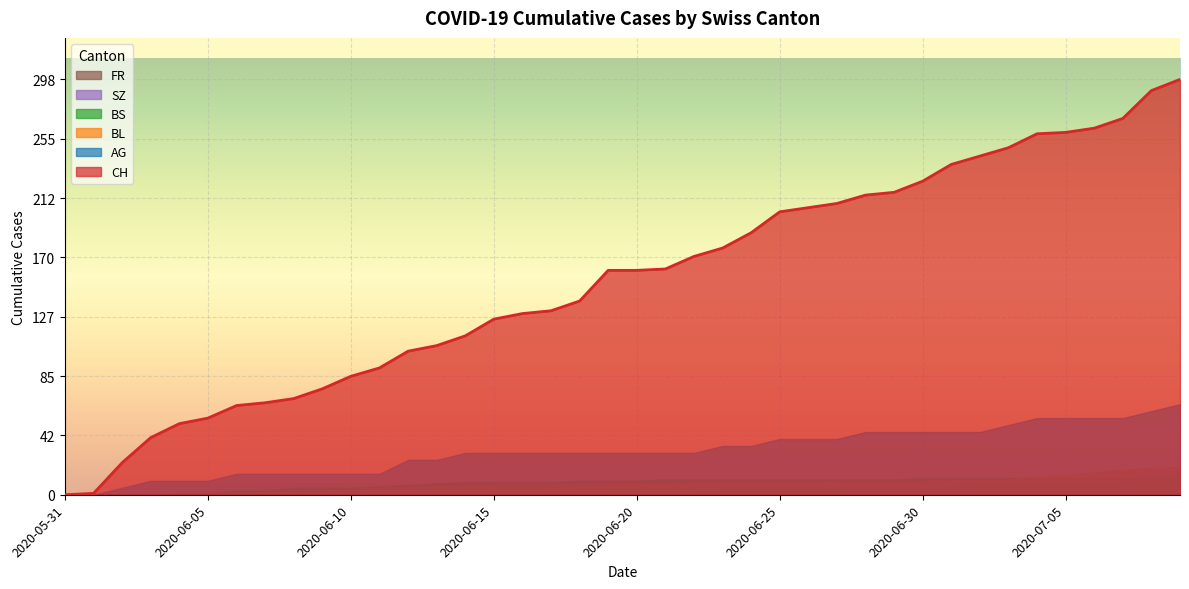

The BS series shows 12 at 2020-06-30. True or false?

True